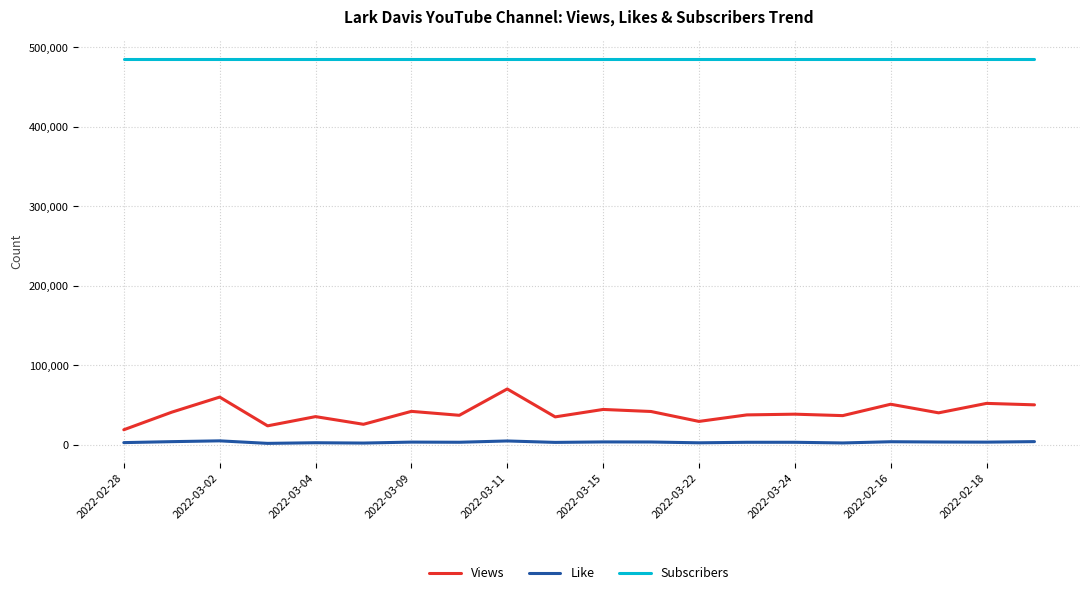

List the series in order of their peak value, highest first.

Subscribers, Views, Like